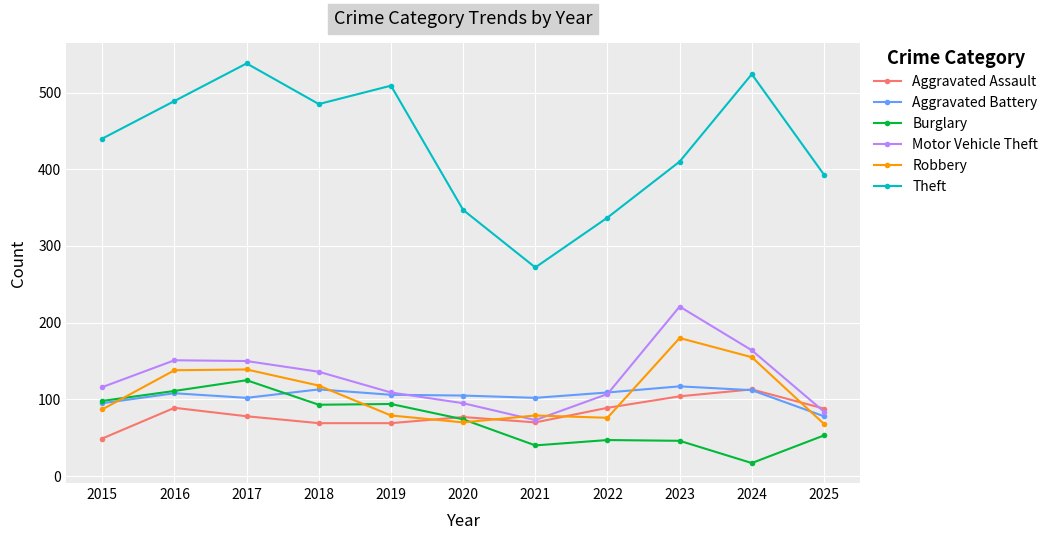

Which series has the largest total across all categories?

Theft